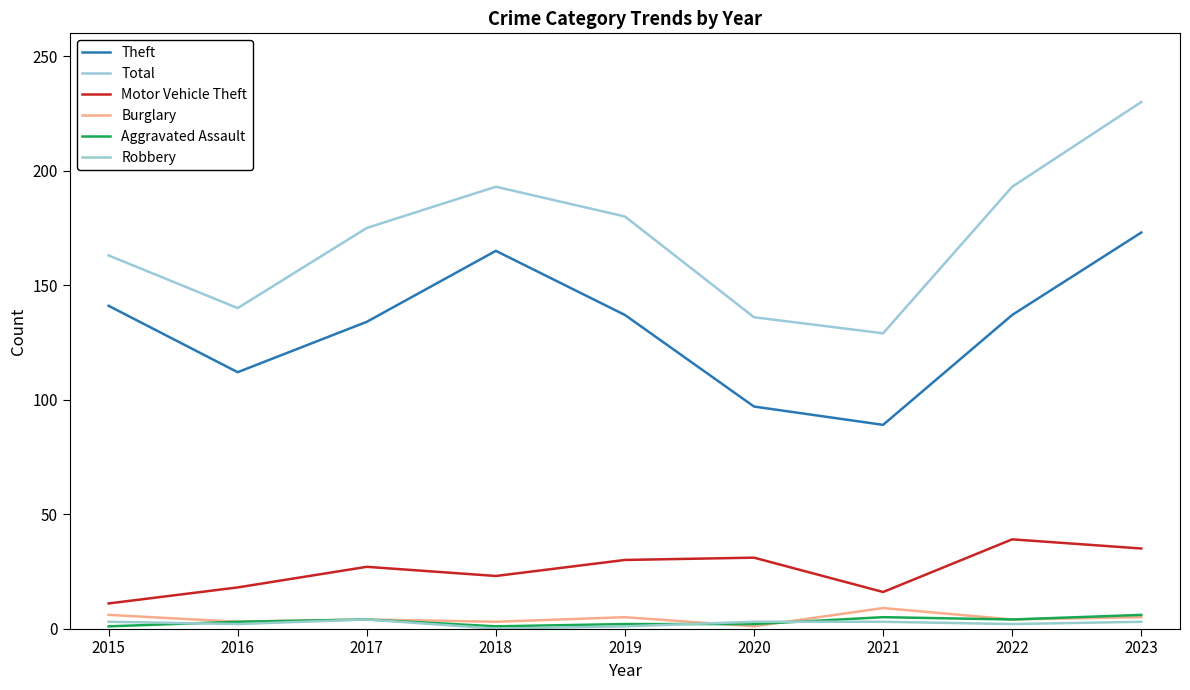

Reading left to right, what are all the values shown in this chart?

Theft: 141	112	134	165	137	97	89	137	173
Total: 163	140	175	193	180	136	129	193	230
Motor Vehicle Theft: 11	18	27	23	30	31	16	39	35
Burglary: 6	3	4	3	5	1	9	4	5
Aggravated Assault: 1	3	4	1	2	2	5	4	6
Robbery: 3	2	4	0	1	3	3	2	3